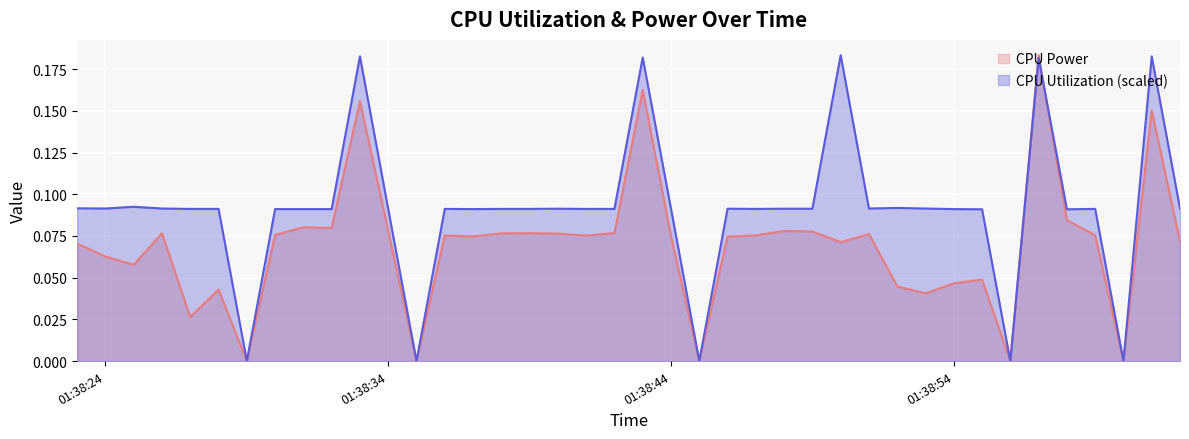

How many values in CPU Power are above zero?

35